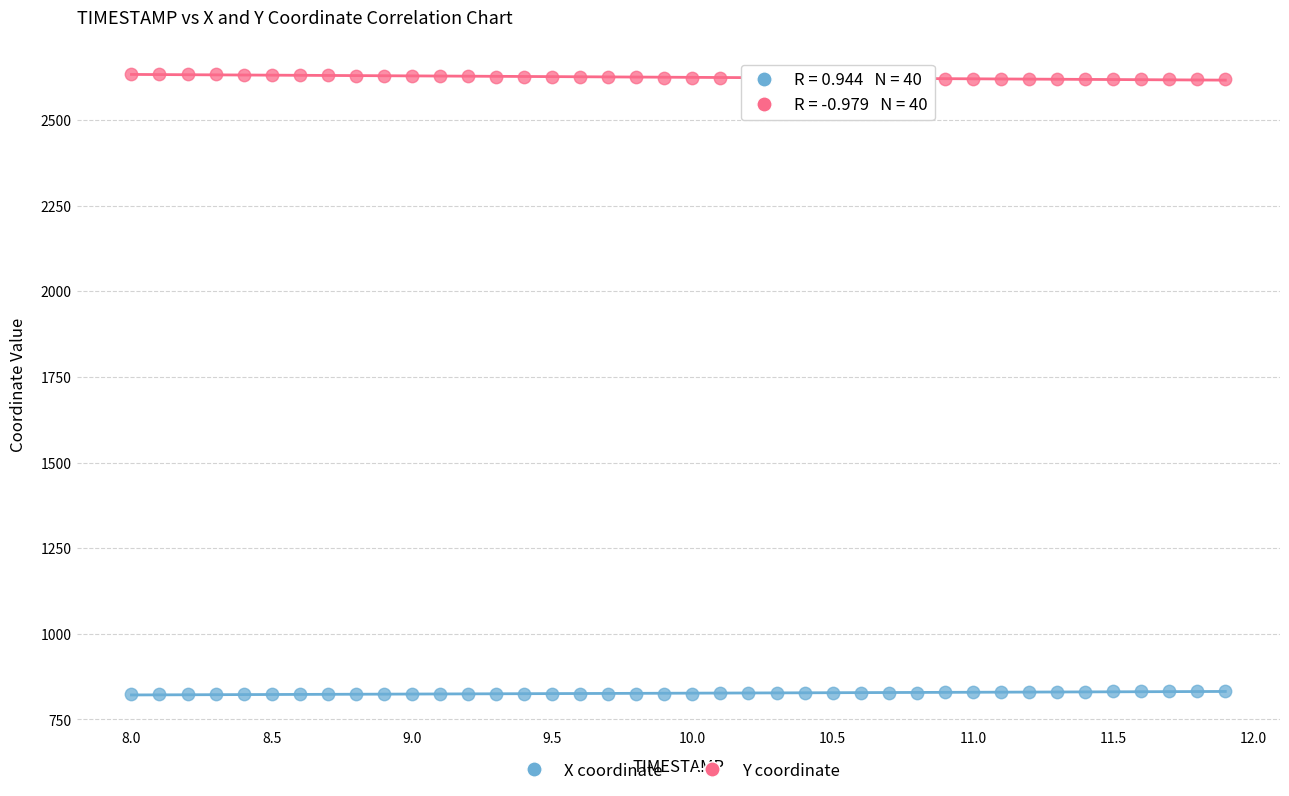

Which series reaches the minimum Y coordinate?

X coordinate